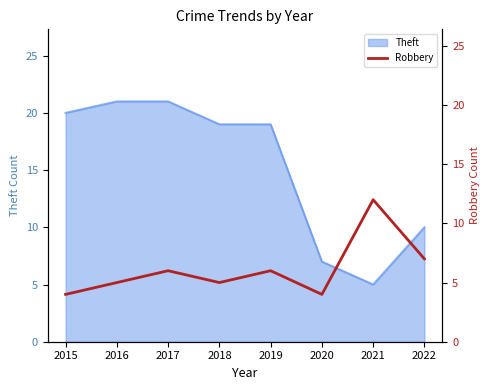

Does the chart have visible grid lines?

No